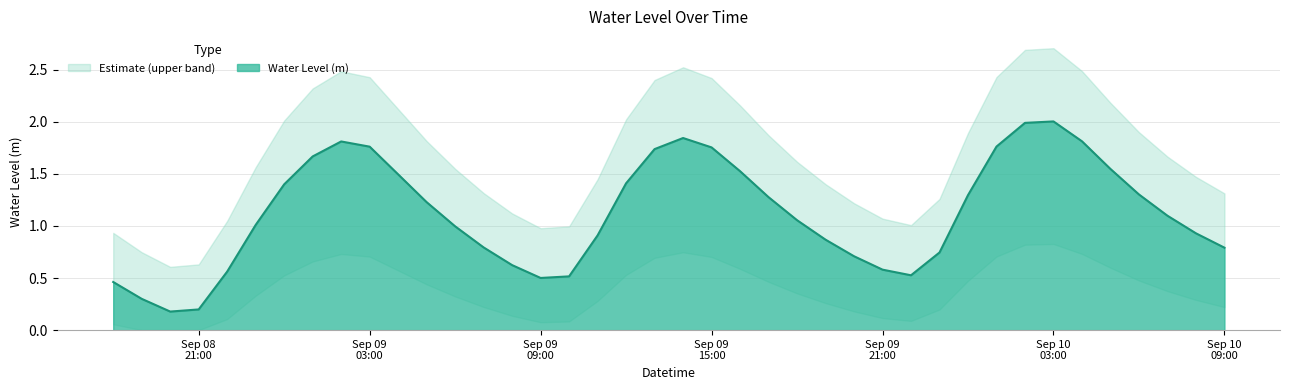

Is it true that the value at 2024-09-09 18:00:00 is 1.1?

True